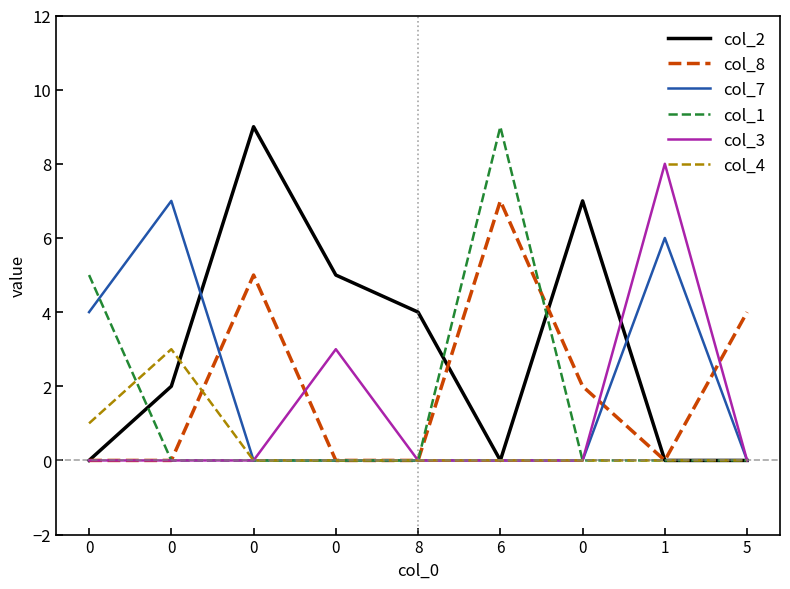

Is this an area chart (filled region under the line)?

No